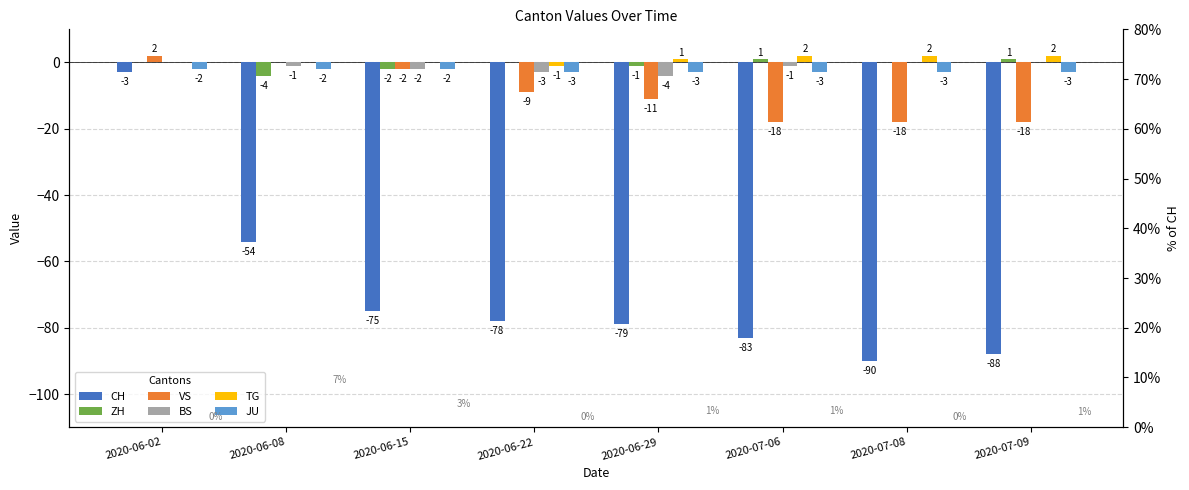

Is the value of BS at 2020-07-08 greater than the value of VS at 2020-06-22?

Yes